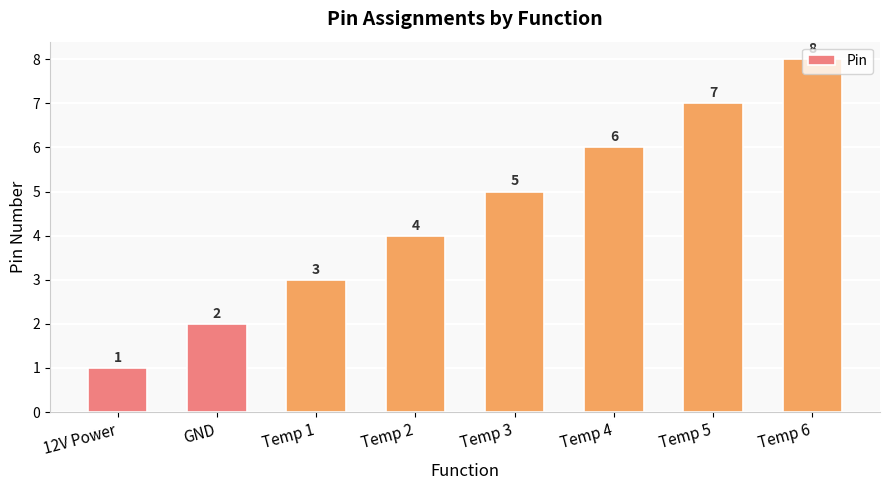

What is the minimum value shown in the chart?

1